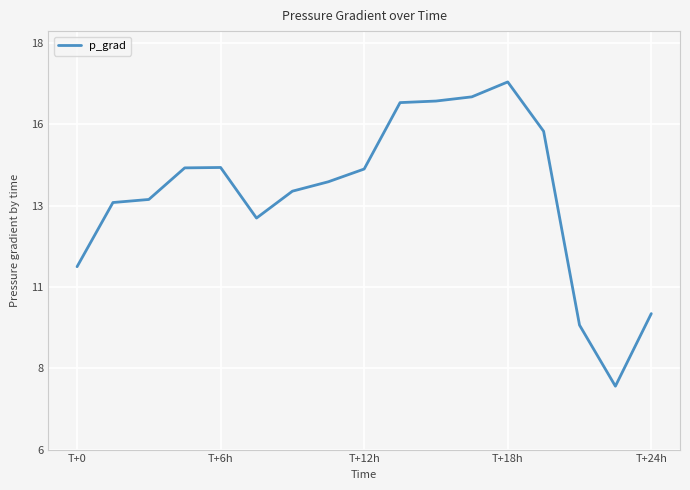

Is this an area chart (filled region under the line)?

No